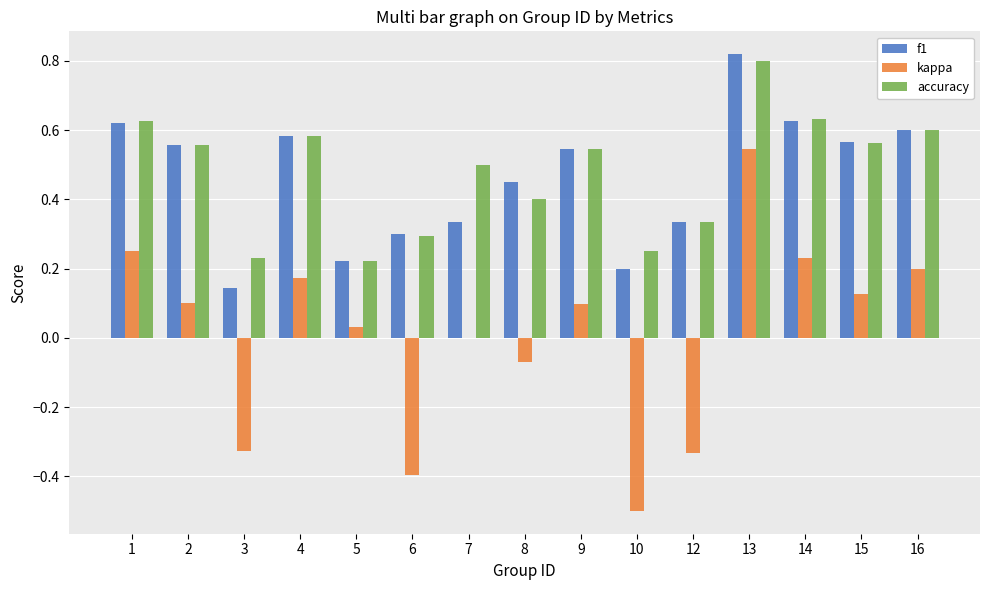

At which category is the sum across all series the highest?

13